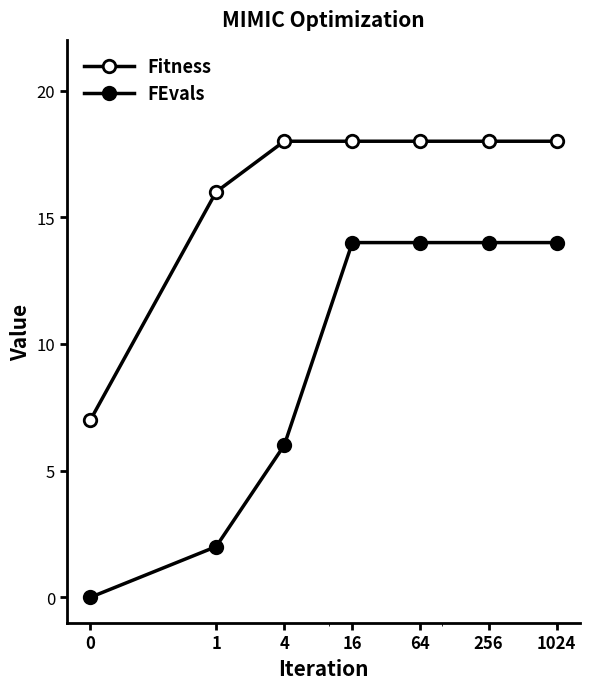

Reading right to left, list all the values displayed in this chart.

Fitness: 1024=18	256=18	64=18	16=18	4=18	1=16	0=7
FEvals: 1024=14	256=14	64=14	16=14	4=6	1=2	0=0